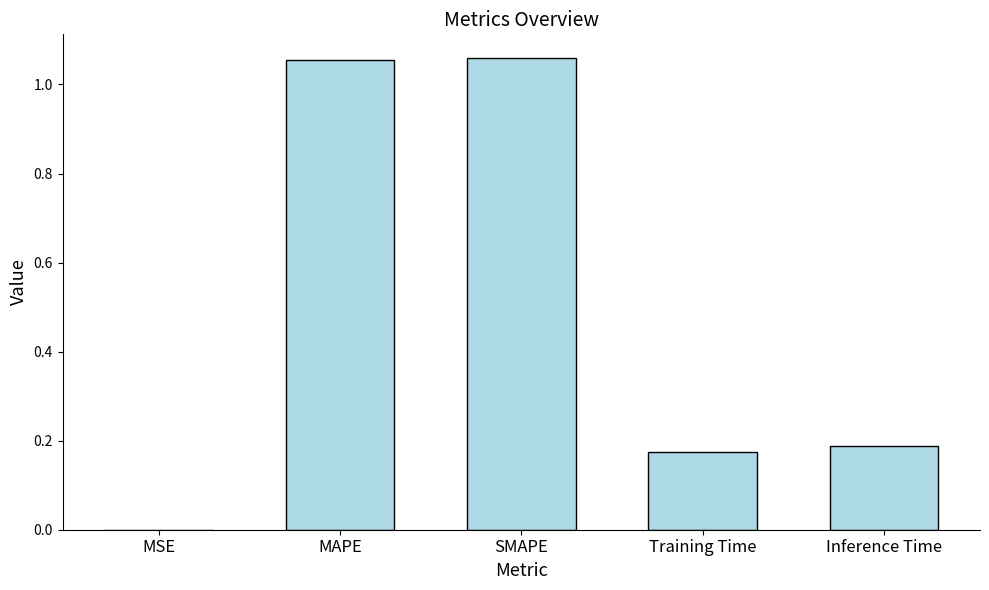

What is the change in value from SMAPE to Training Time?

-0.9